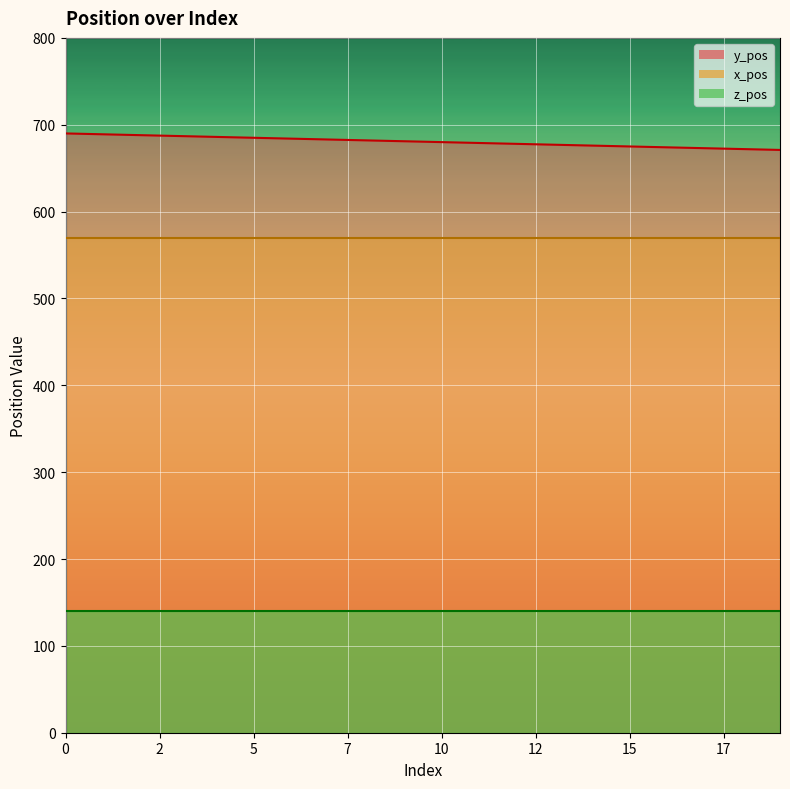

Reading right to left, extract all data points from this chart.

y_pos: 19=671	18=672	17=673	16=674	15=675	14=676	13=677	12=678	11=679	10=680	9=681	8=682	7=683	6=684	5=685	4=686	3=687	2=688	1=689	0=690
x_pos: 19=570	18=570	17=570	16=570	15=570	14=570	13=570	12=570	11=570	10=570	9=570	8=570	7=570	6=570	5=570	4=570	3=570	2=570	1=570	0=570
z_pos: 19=140	18=140	17=140	16=140	15=140	14=140	13=140	12=140	11=140	10=140	9=140	8=140	7=140	6=140	5=140	4=140	3=140	2=140	1=140	0=140